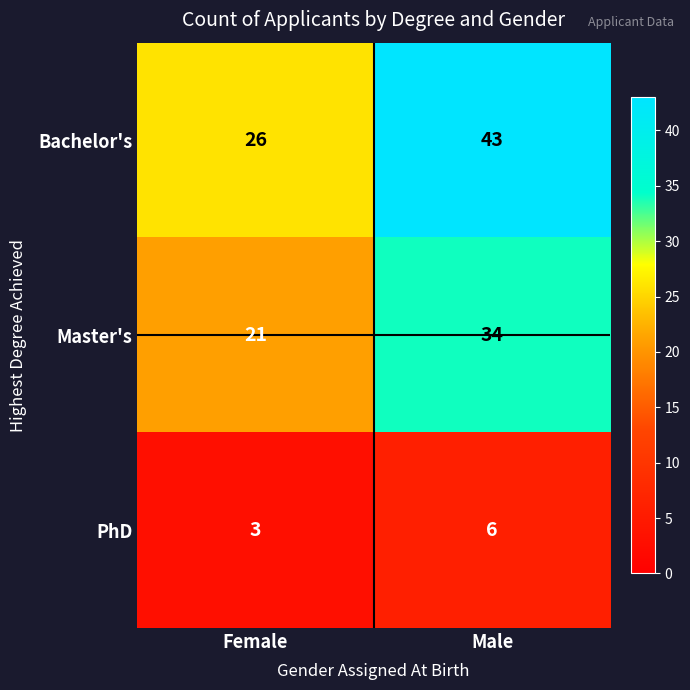

The Master's series shows 36 at Female. True or false?

False